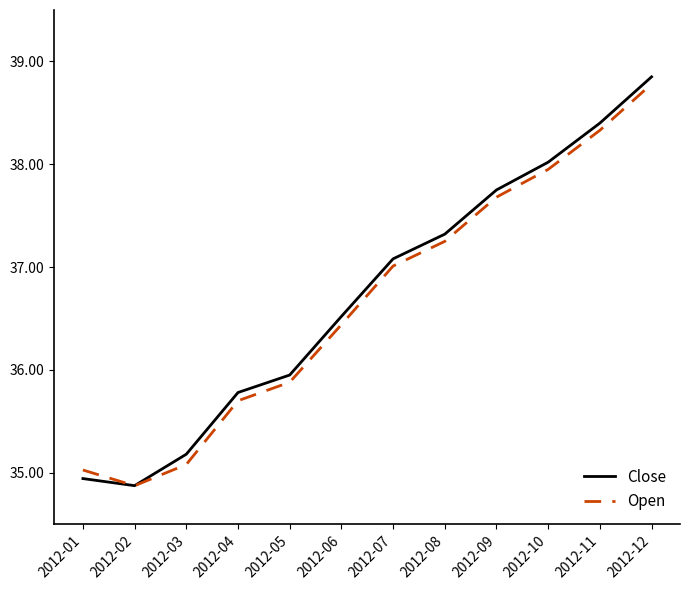

At which label is Close closest to 36?

2012-05